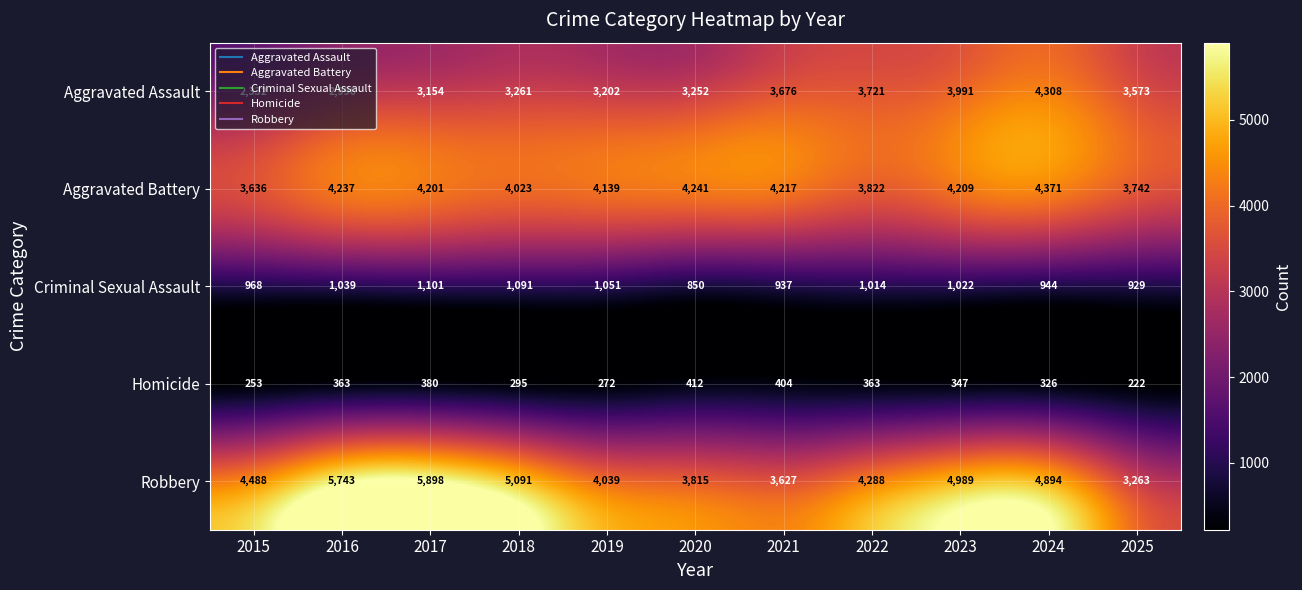

What is the greatest value displayed?

5898